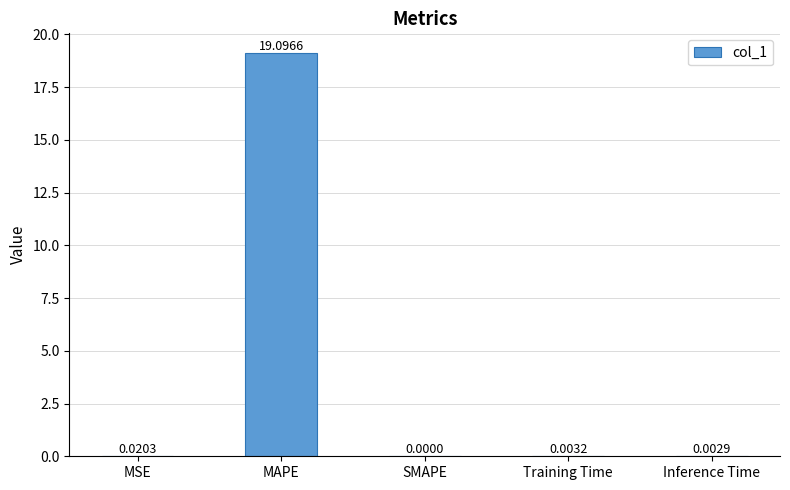

Which has a higher value, Inference Time or Training Time?

Training Time